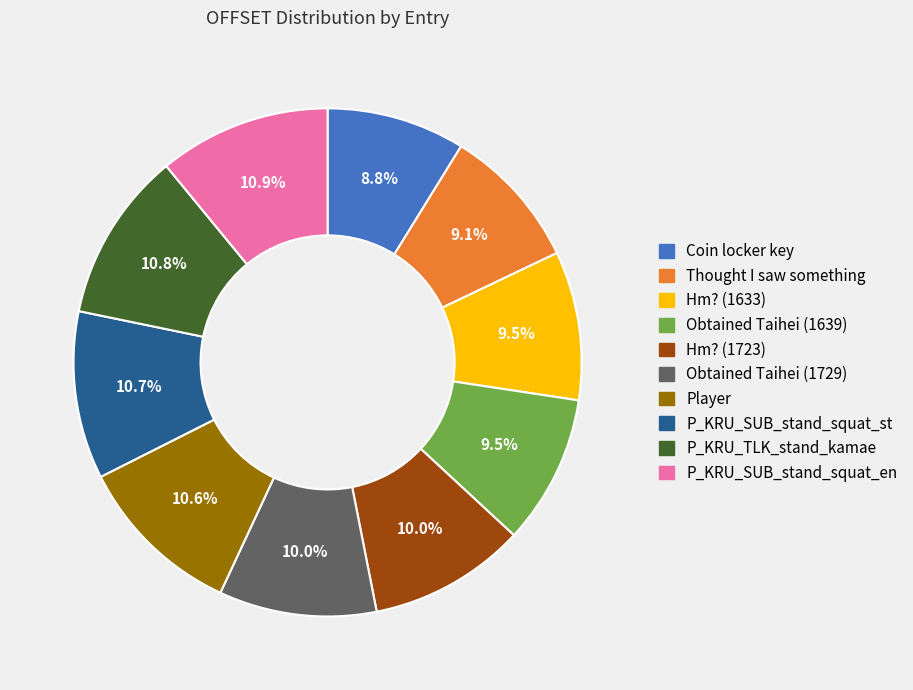

Approximately how many times larger is the value at P_KRU_SUB_stand_squat_st compared to Obtained Taihei (1639)?

1.1